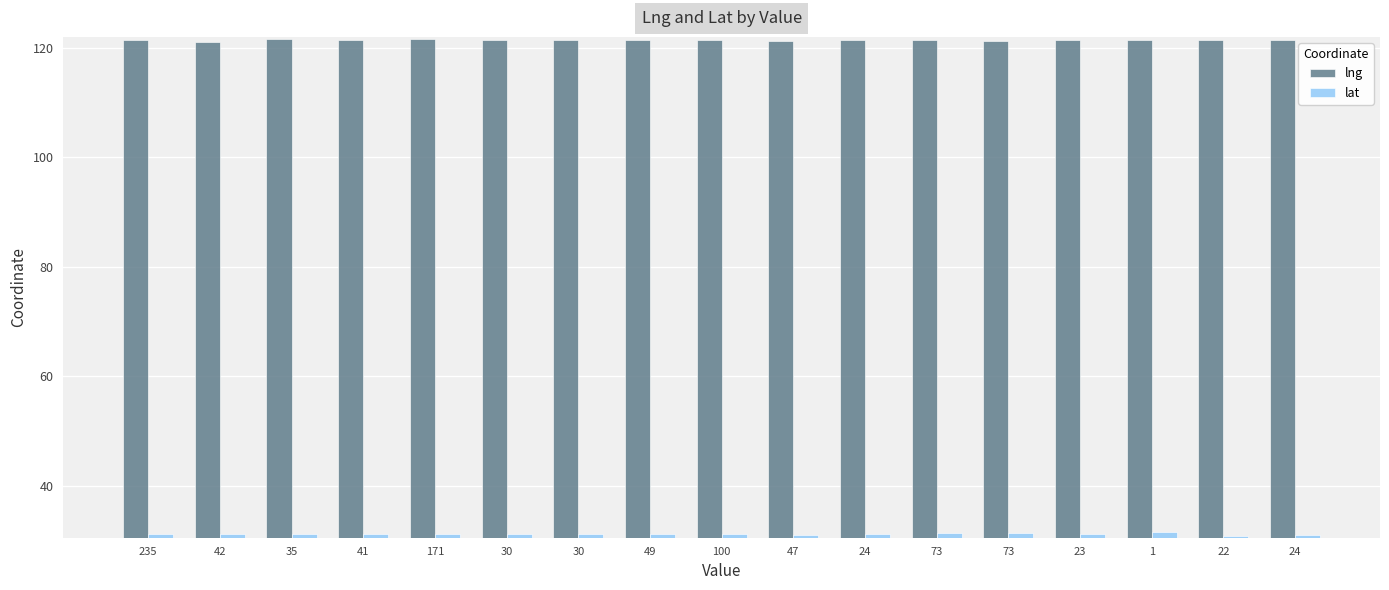

What is the value of the lat bar at the 12th from the left?

31.4